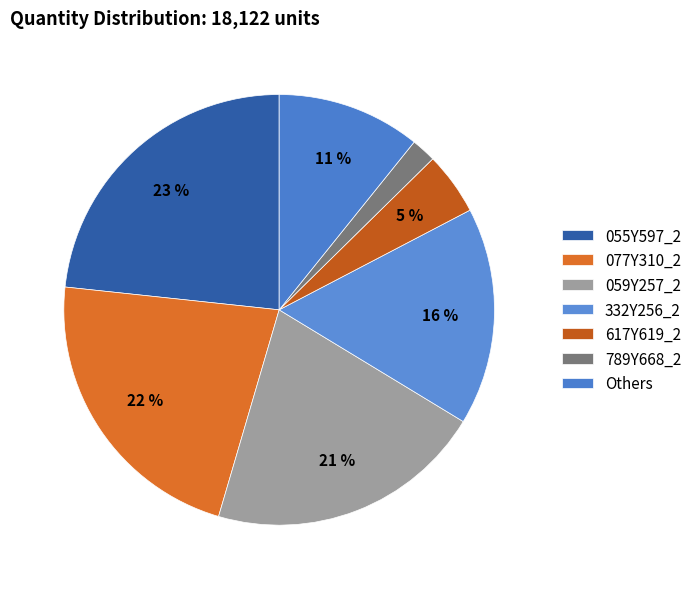

To the nearest percent, what is the average slice percentage?

14%